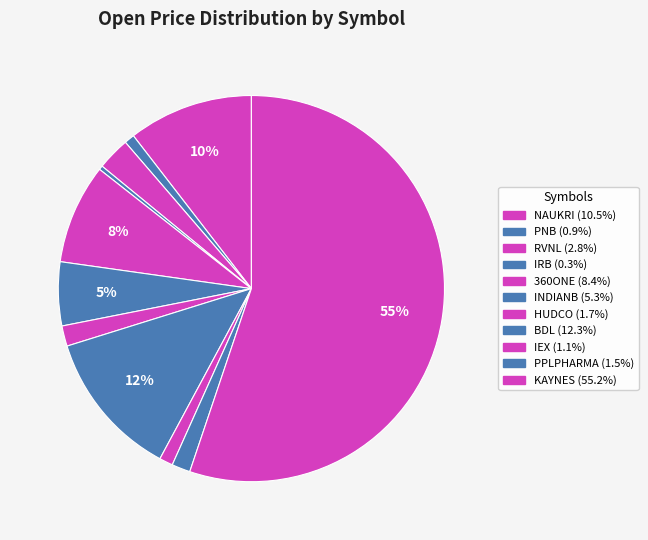

What is the total percentage of KAYNES and BDL?

67.5%